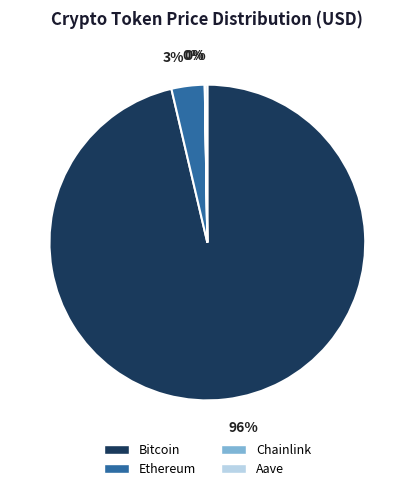

To the nearest percent, what is the average slice percentage?

25%